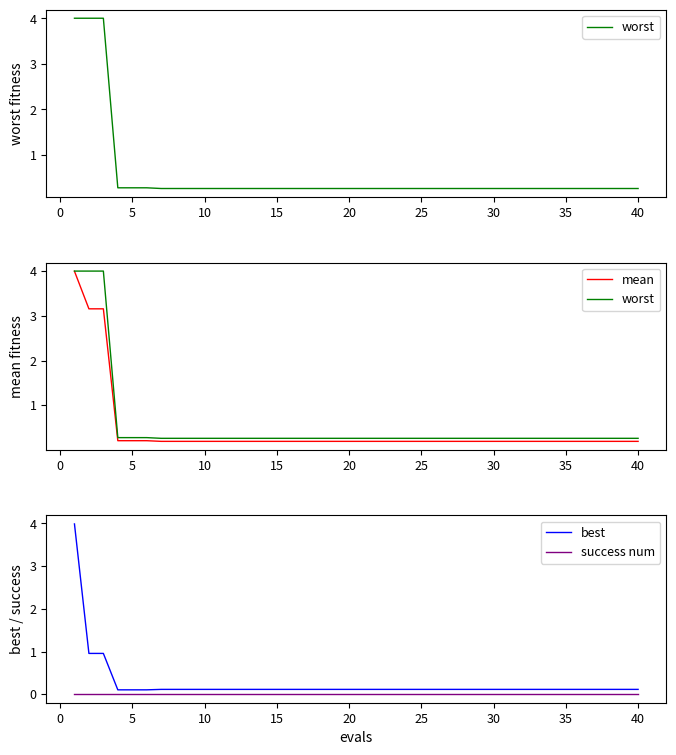

True or false: success num has a value of 0.0 at 20.

True